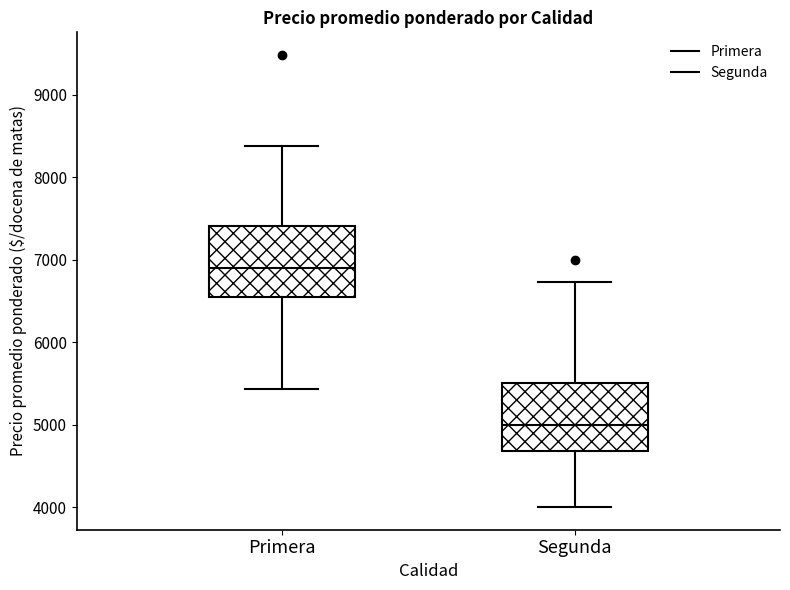

Reading left to right, read every box against the y-axis: the position of its median line, the range the box covers, and the ends of its whiskers. The values are not printed on the chart, so give them approximately, as read against the axis.

Primera: median 6900, box 6500 to 7400, whiskers 5400 to 8400
Segunda: median 5000, box 4700 to 5500, whiskers 4000 to 6700